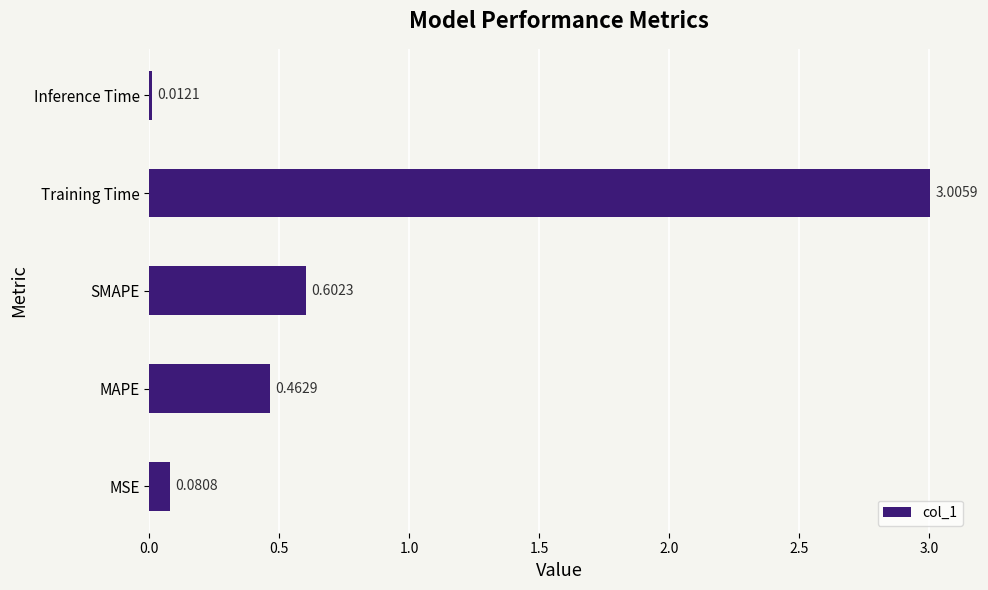

Rank the categories by value from lowest to highest.

Inference Time, MSE, MAPE, SMAPE, Training Time